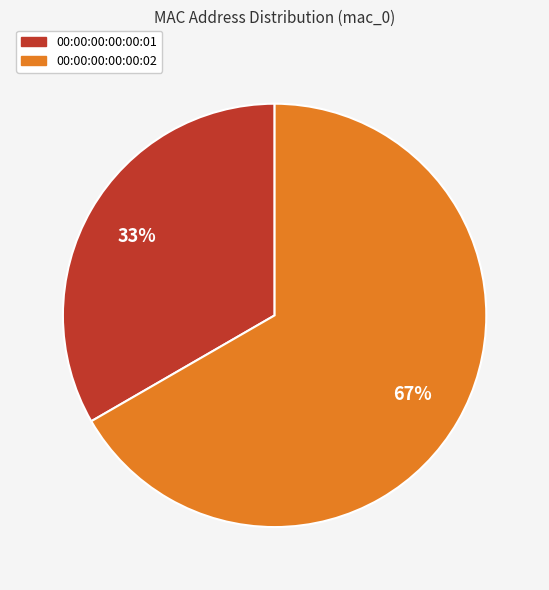

Combined, do 00:00:00:00:00:01 and 00:00:00:00:00:02 account for over 50%?

Yes